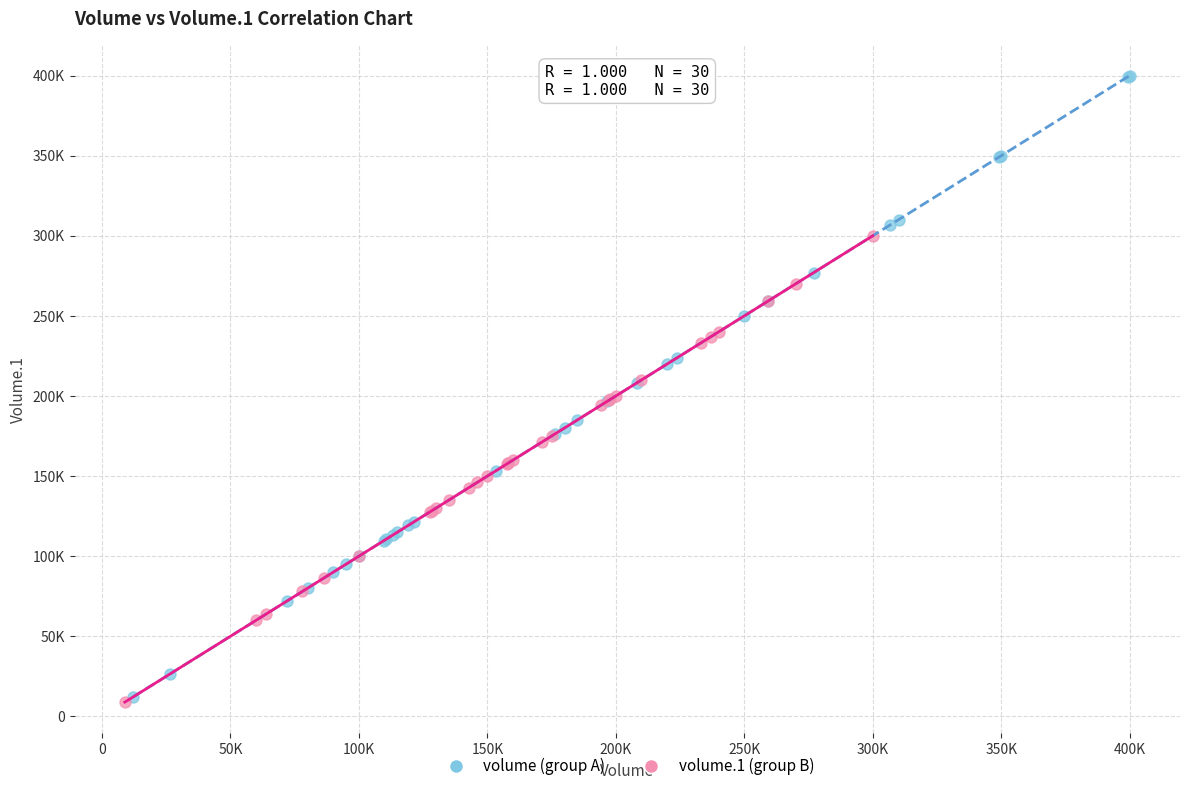

Which series reaches the maximum Y coordinate?

volume (group A)